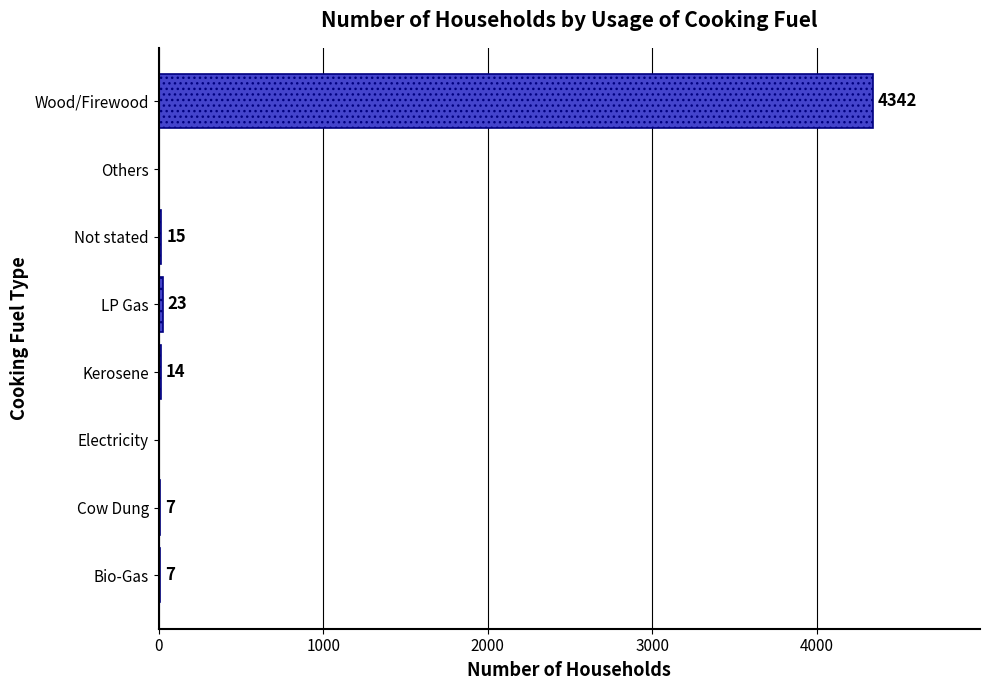

Count the number of categories in the chart.

8